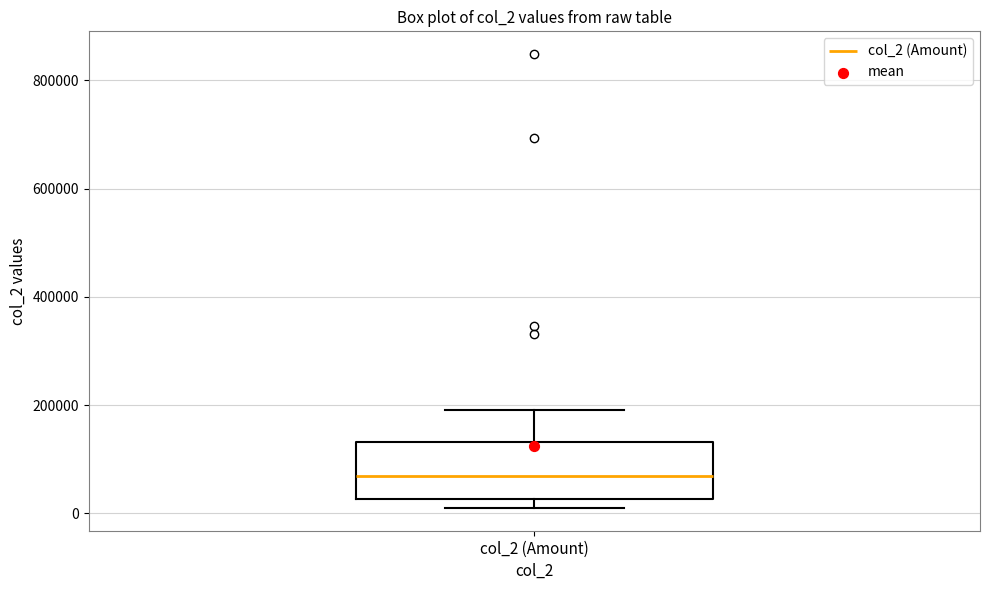

Where does the upper whisker of the box for col_2 (Amount) end on the y-axis? The values are not printed on the chart, so give them approximately, as read against the axis.

200000